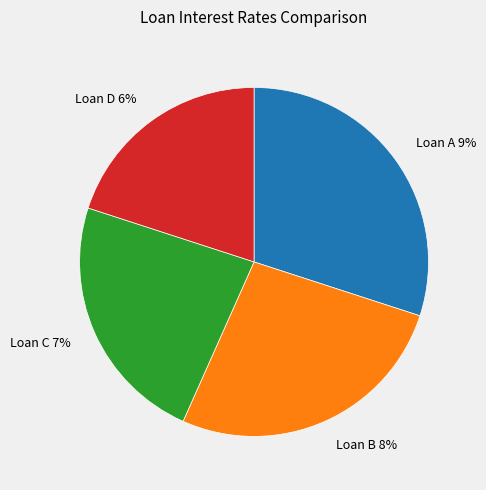

What percentage is the Loan C slice, to the nearest percent?

23%